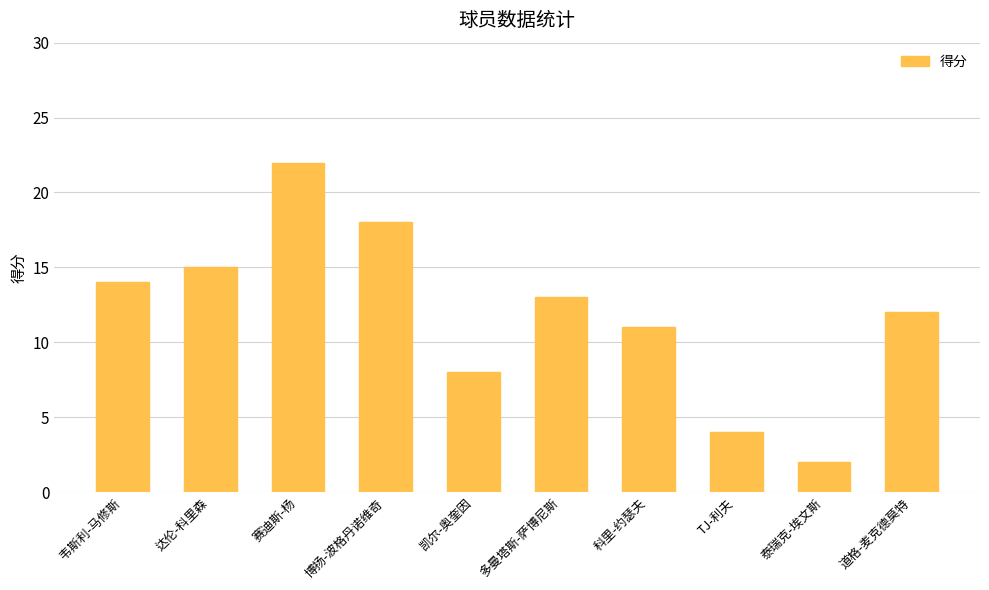

What is the difference between the second highest and second lowest values?

14